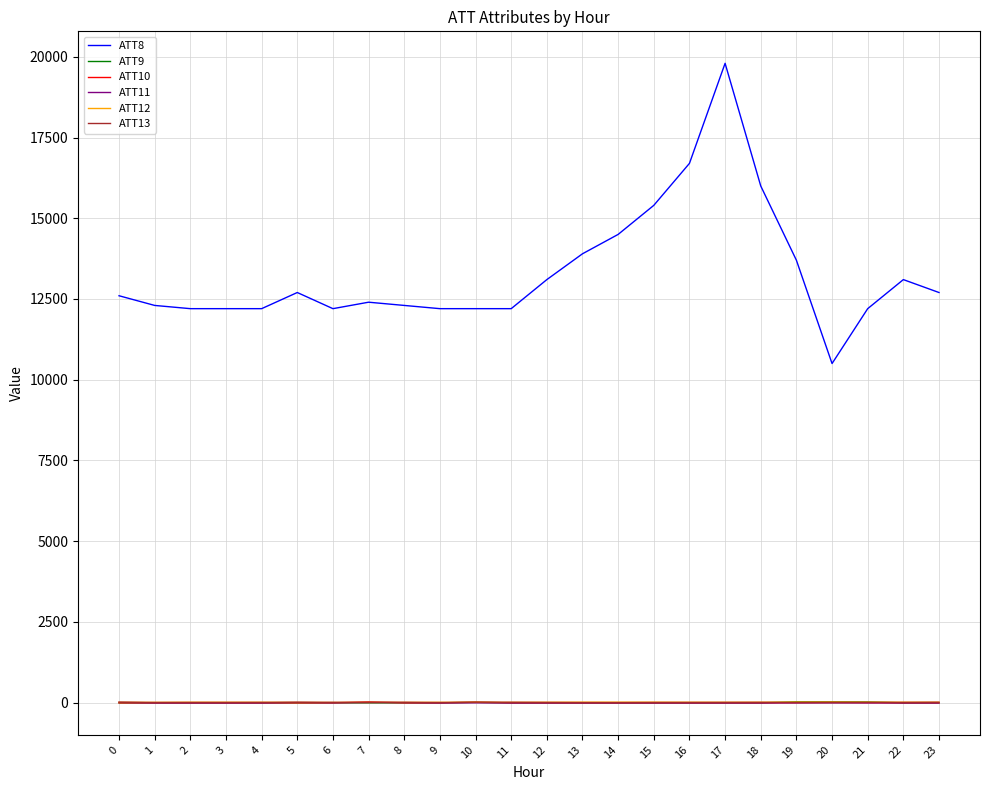

Which series has the largest total across all categories?

ATT8